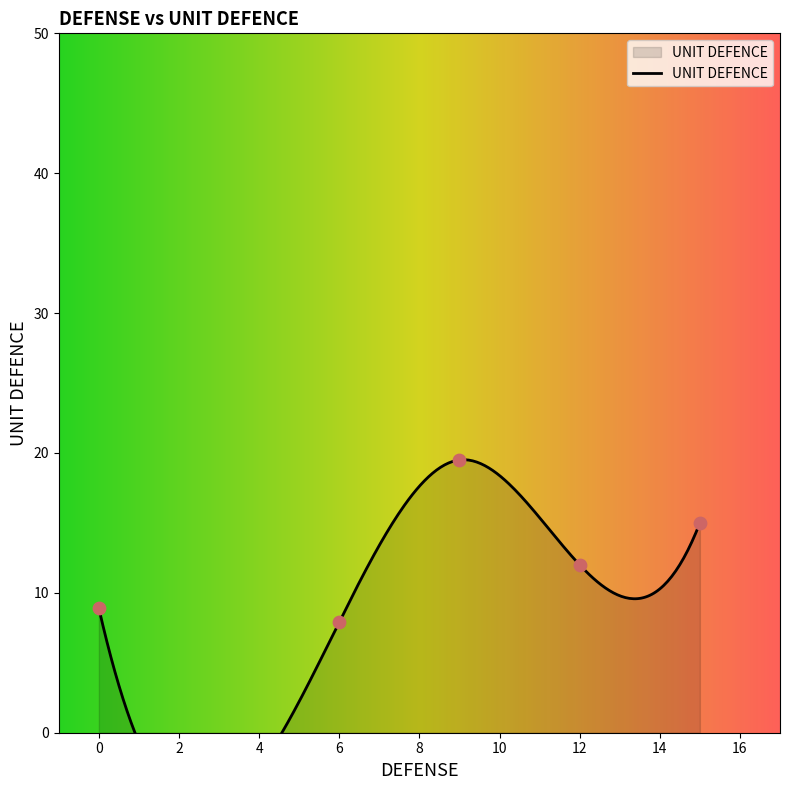

Between 5 and 17, which is larger?

5